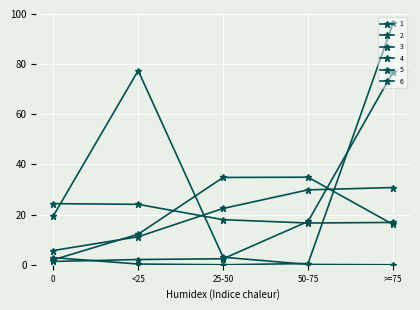

Reading left to right, extract all data points from this chart.

1: 0=19.4	<25=77.4	25-50=3.0	50-75=0.1	>=75=0.0
2: 0=1.3	<25=2.1	25-50=2.4	50-75=17.3	>=75=76.9
3: 0=2.0	<25=12.2	25-50=34.8	50-75=34.9	>=75=16.1
4: 0=2.9	<25=0.3	25-50=0.0	50-75=0.5	>=75=96.3
5: 0=5.7	<25=11.2	25-50=22.5	50-75=29.9	>=75=30.8
6: 0=24.4	<25=24.1	25-50=18.0	50-75=16.7	>=75=16.9